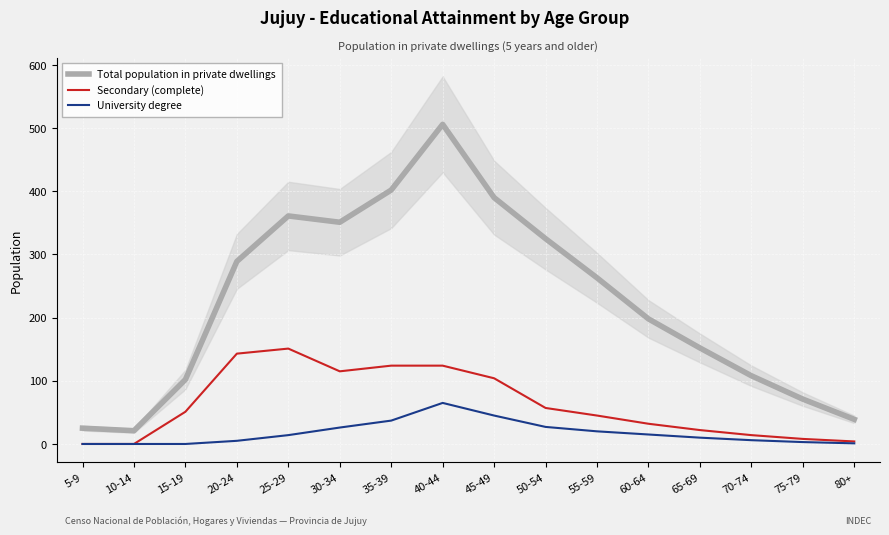

True or false: University degree has a value of 30 at 40-44.

False